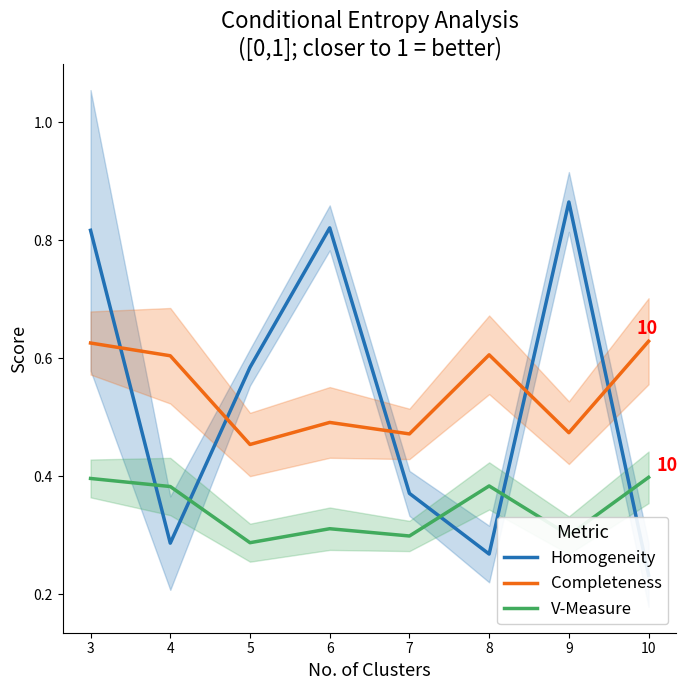

Reading left to right, transcribe all the data shown in this chart.

Homogeneity: 0.8	0.3	0.6	0.8	0.4	0.3	0.9	0.2
Completeness: 0.6	0.6	0.5	0.5	0.5	0.6	0.5	0.6
V-Measure: 0.4	0.4	0.3	0.3	0.3	0.4	0.3	0.4